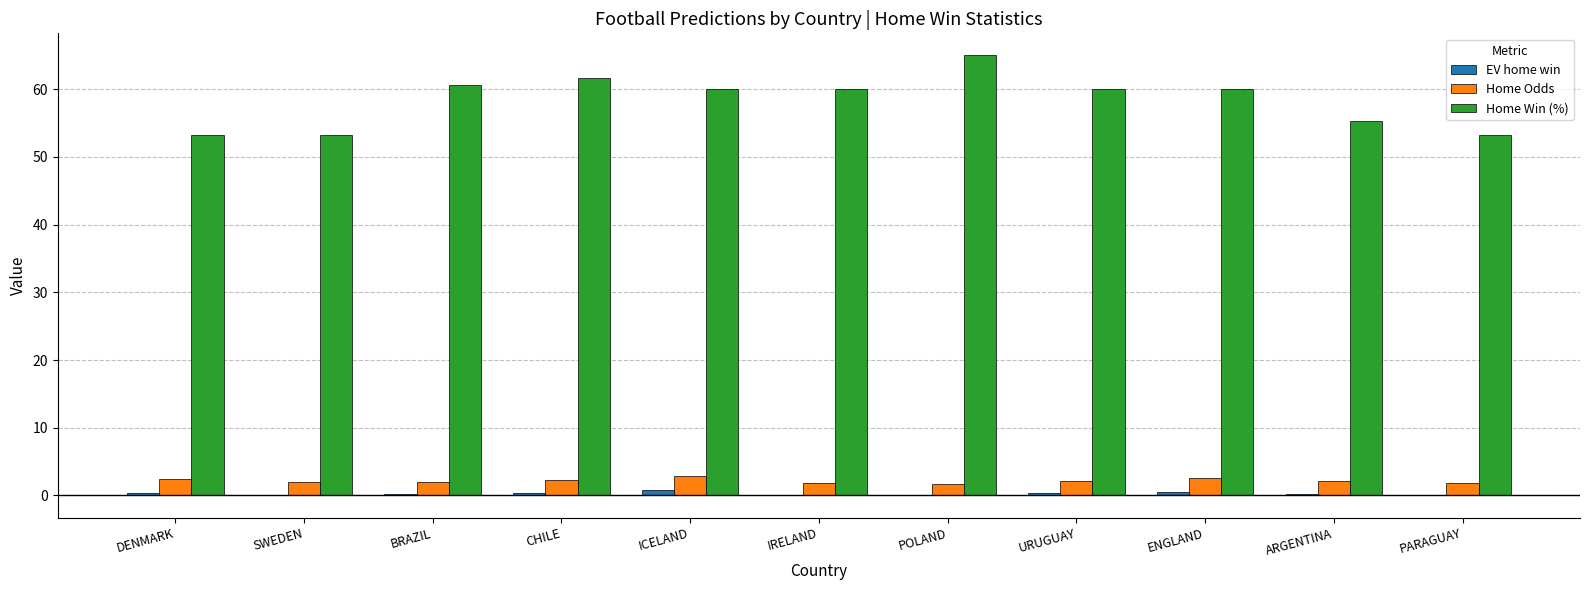

What is the total value across all series at CHILE?

64.2